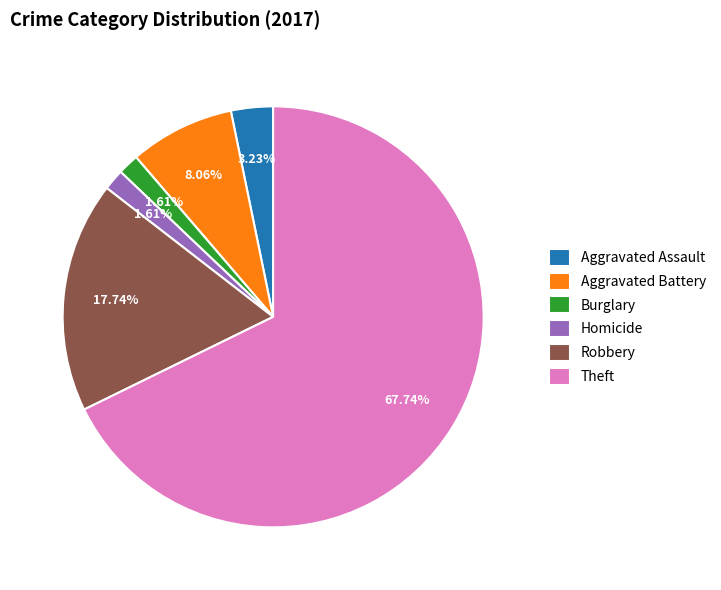

To the nearest percent, what percentage of the pie is Theft?

68%